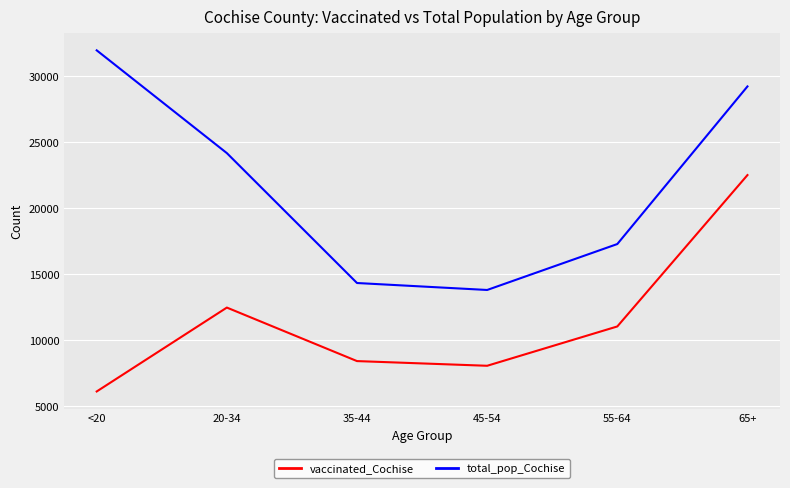

Reading left to right, list all the values displayed in this chart.

vaccinated_Cochise: 6125	12479	8426	8071	11049	22514
total_pop_Cochise: 31961	24177	14339	13812	17291	29228